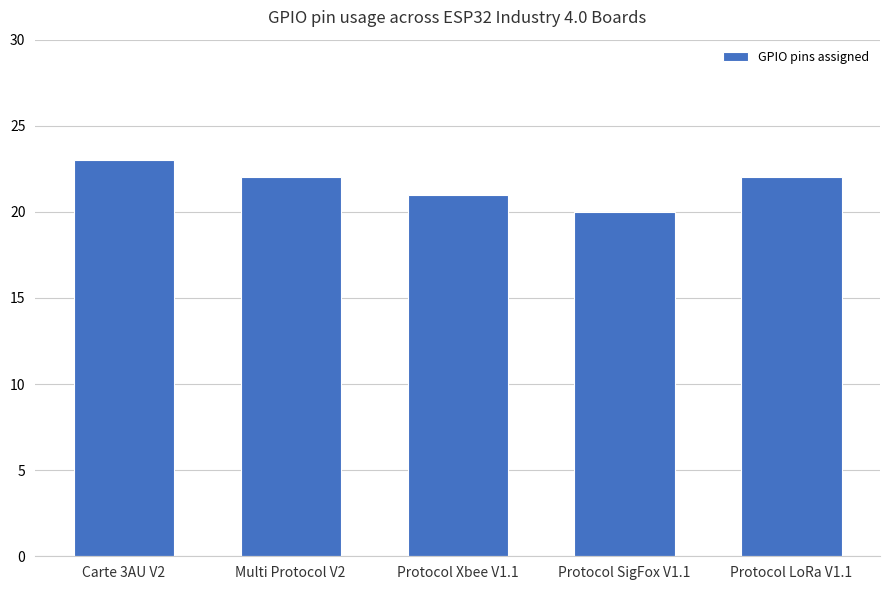

At which category does the chart reach its minimum across all series?

Protocol SigFox V1.1